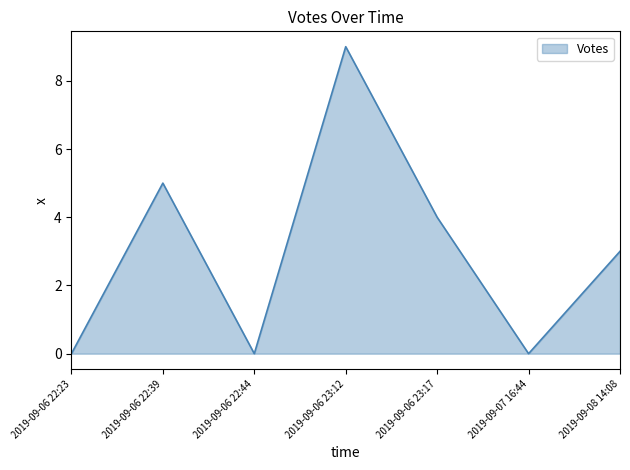

What position from the right is 2019-09-08 14:08?

1